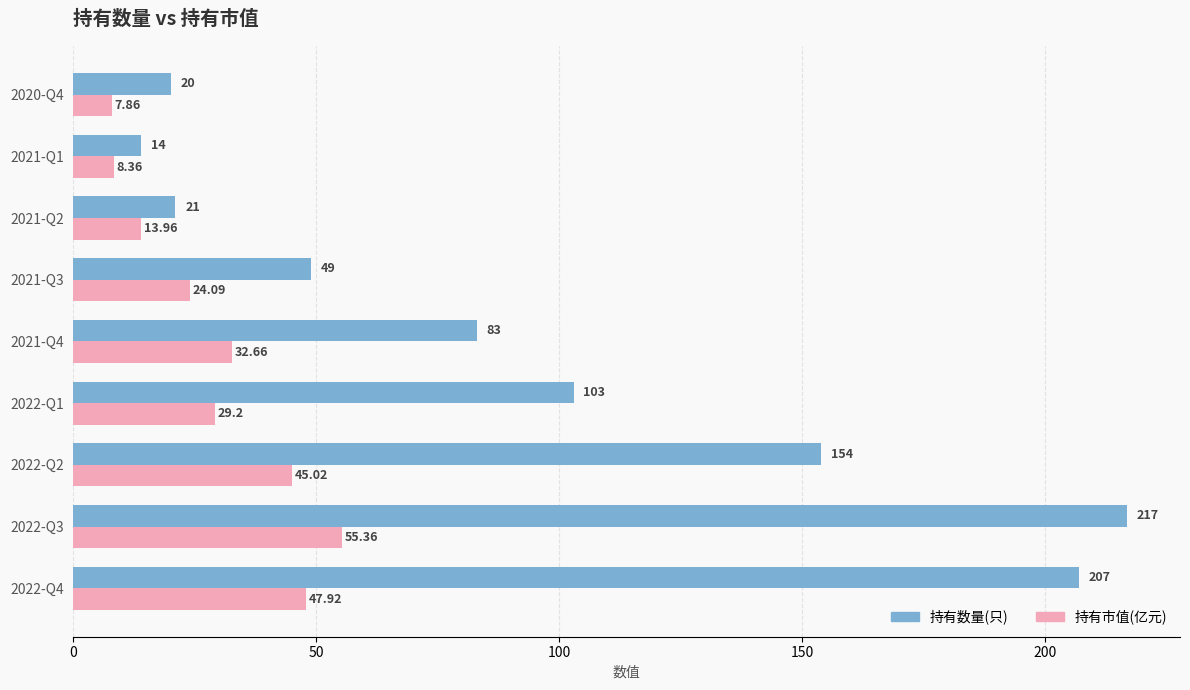

Which series has the widest spread of values?

持有数量(只)